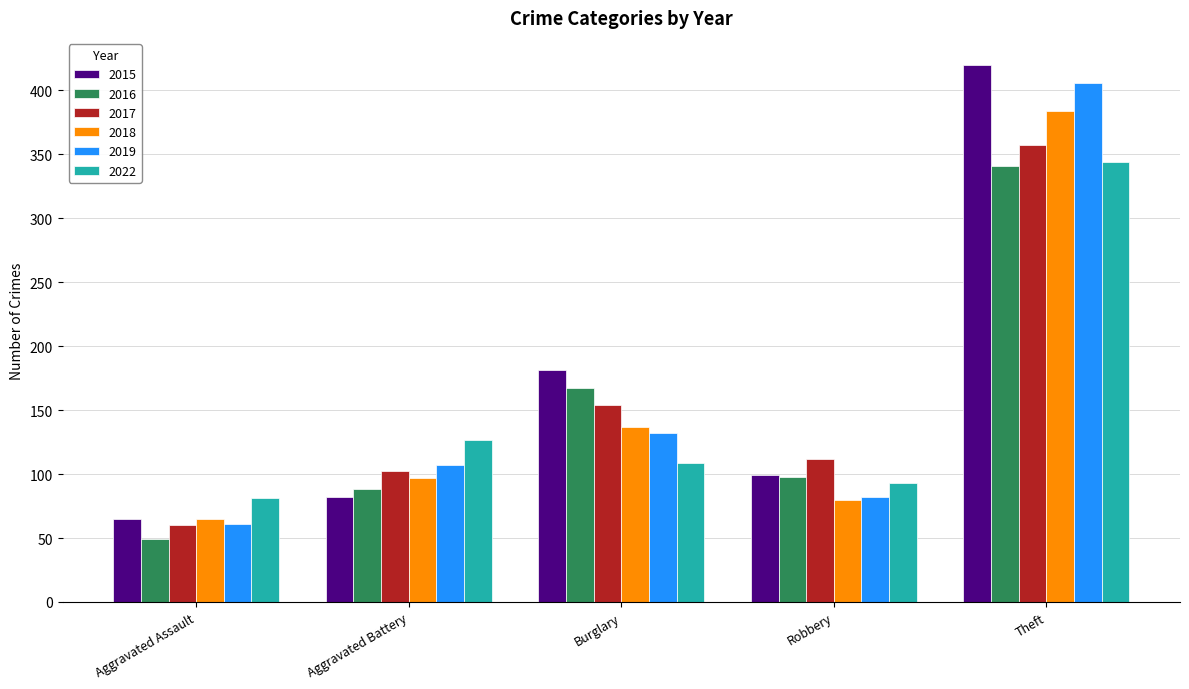

What is the difference between the maximum and minimum values in the 2022 series?

263